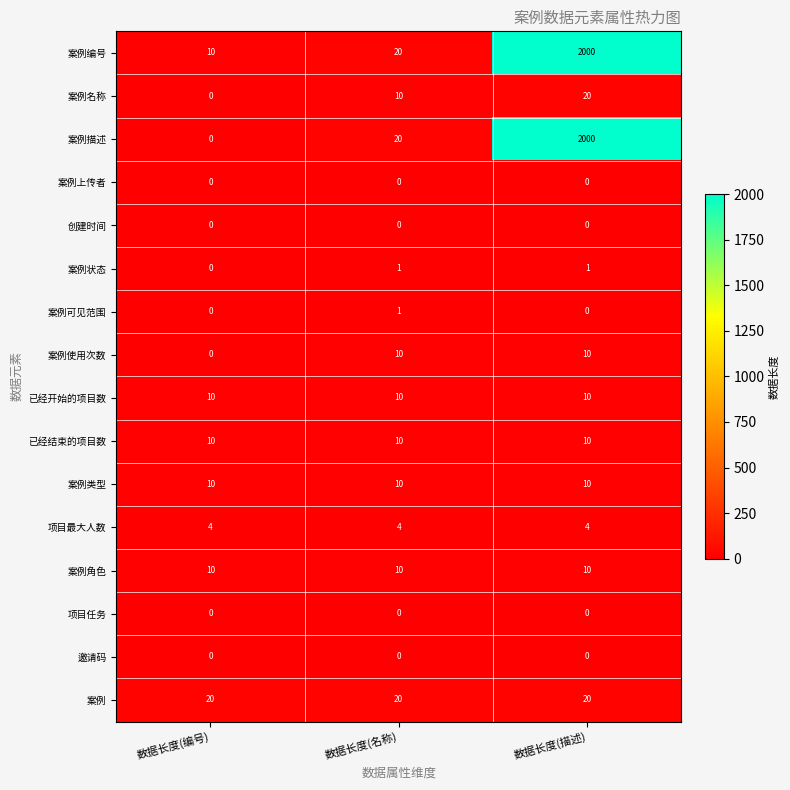

Read the 案例角色 value at 数据长度(描述).

10